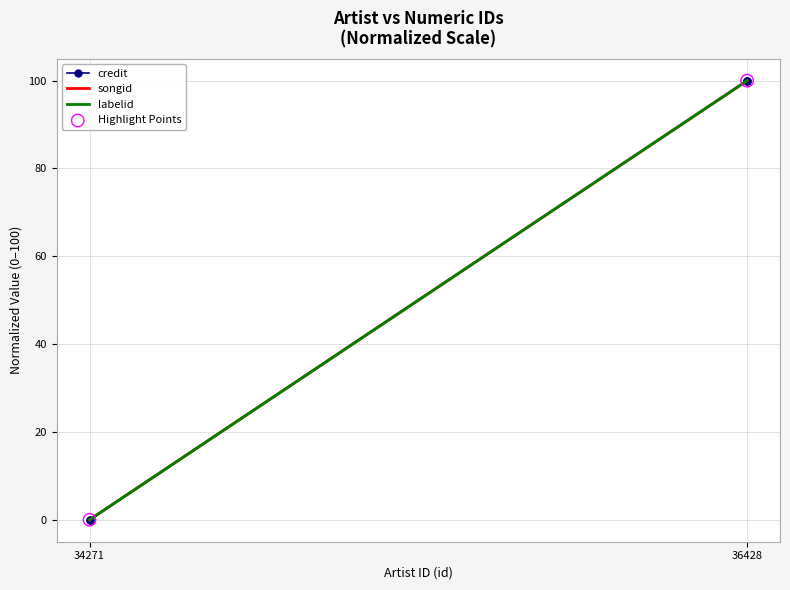

Which series has the largest total across all categories?

credit